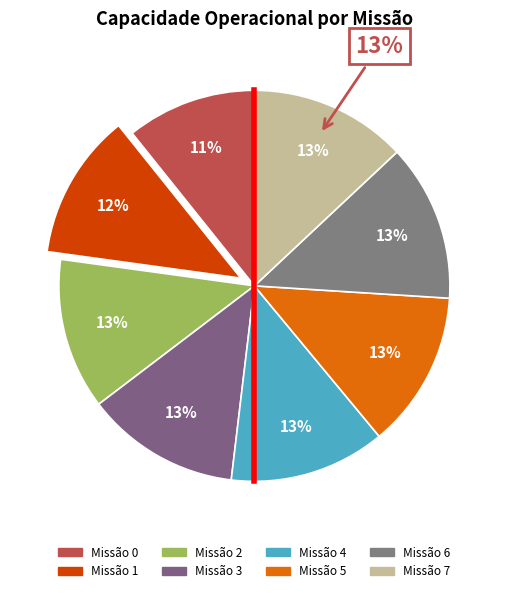

Combined, do 1 and 0 account for over 50%?

No